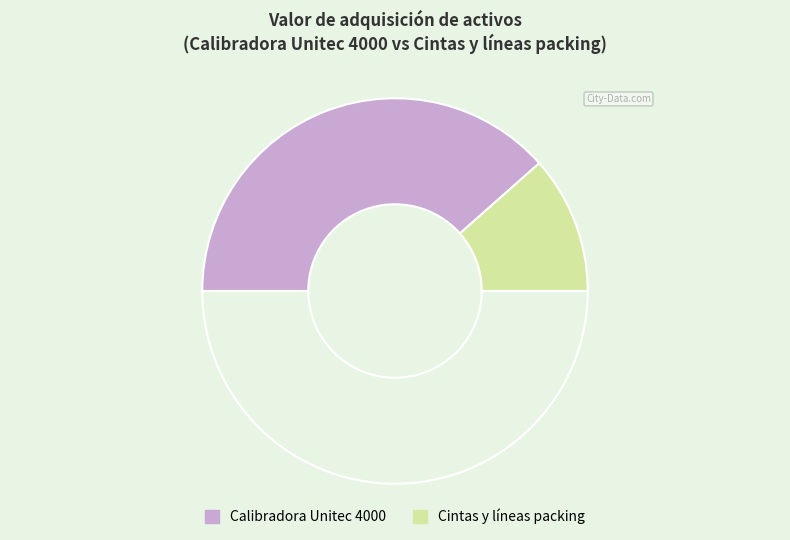

How many slices are in this pie chart?

3